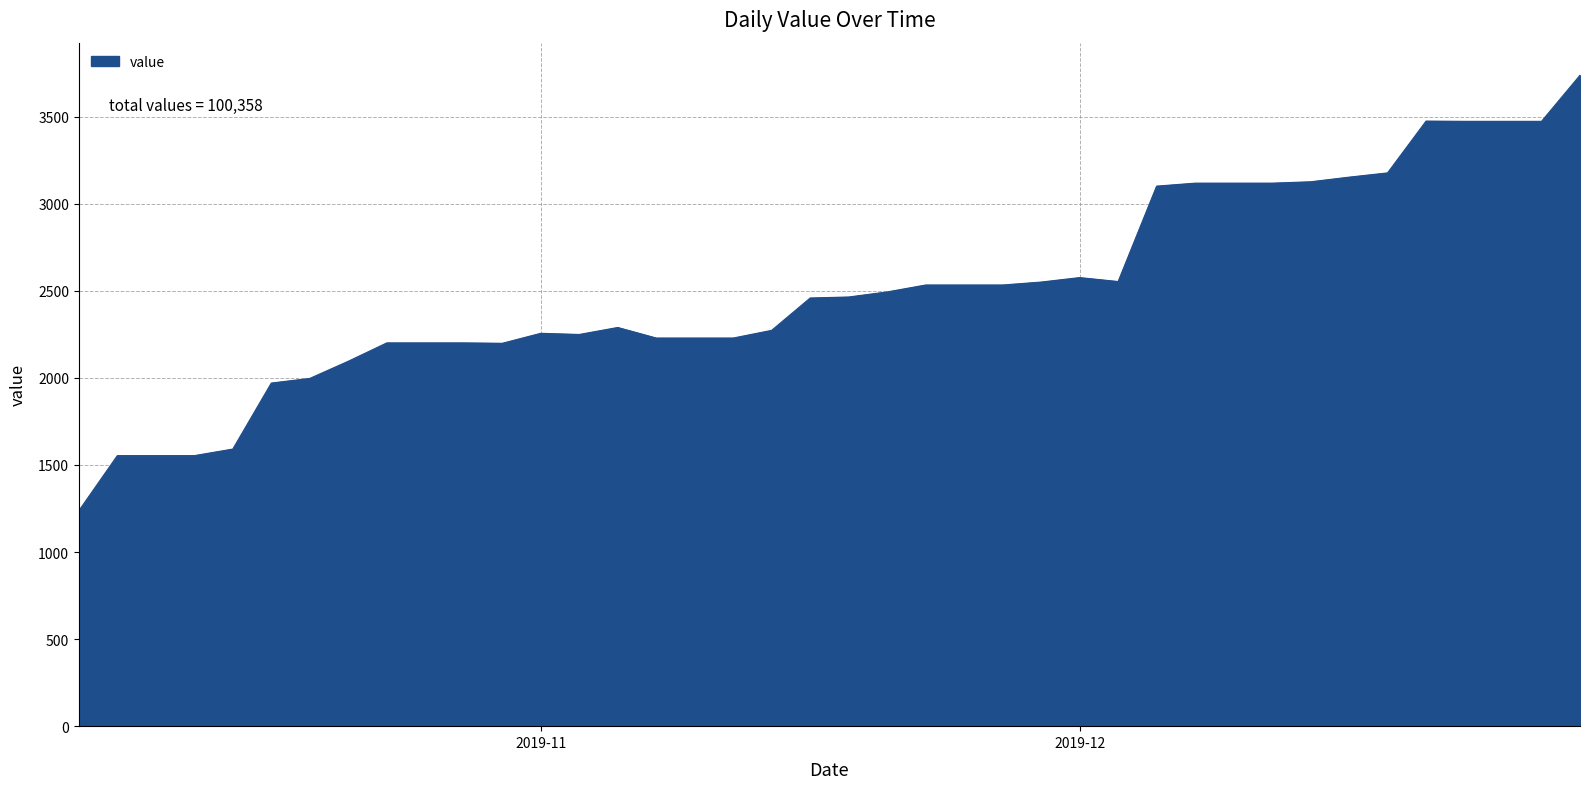

What is the smallest value displayed?

1237.2